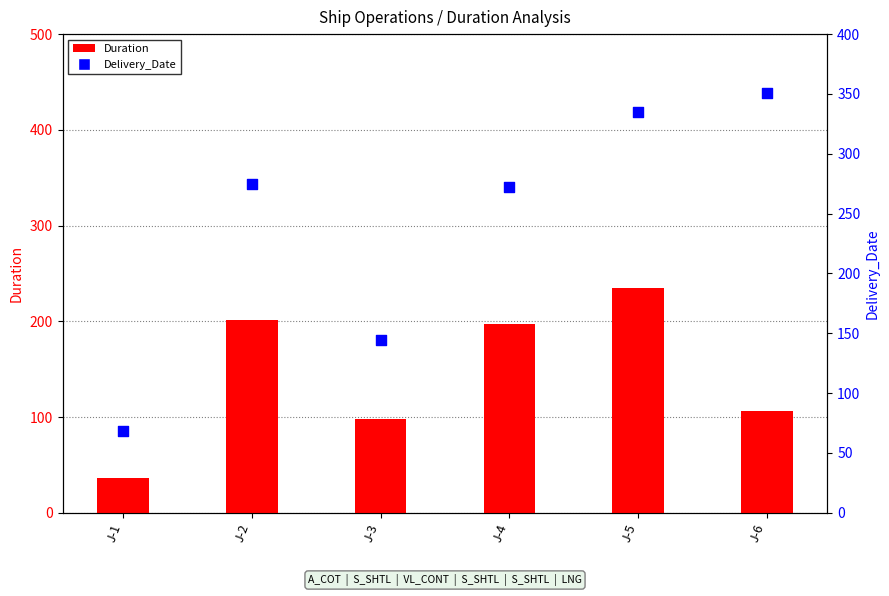

At which category is the sum across all series the highest?

J-5